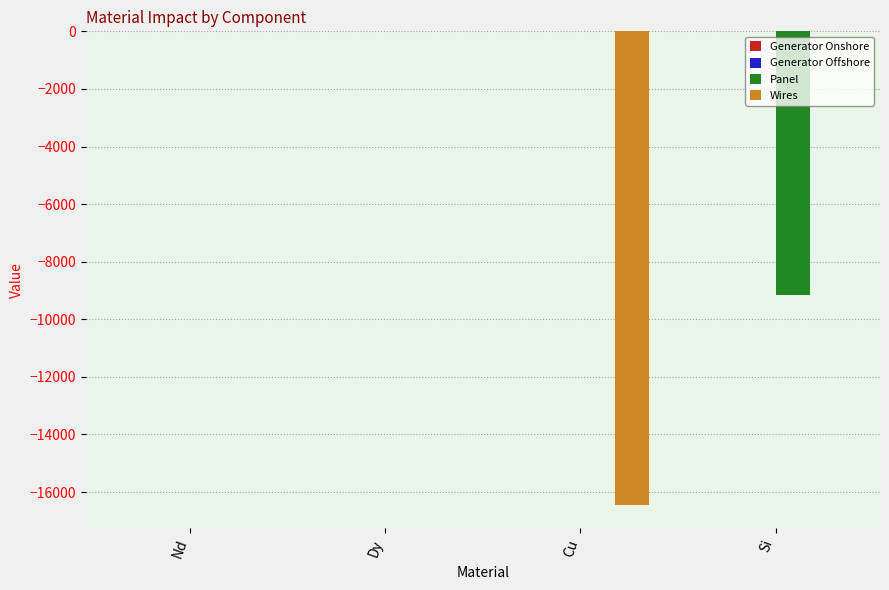

Which series changed the most between Dy and Si?

Panel